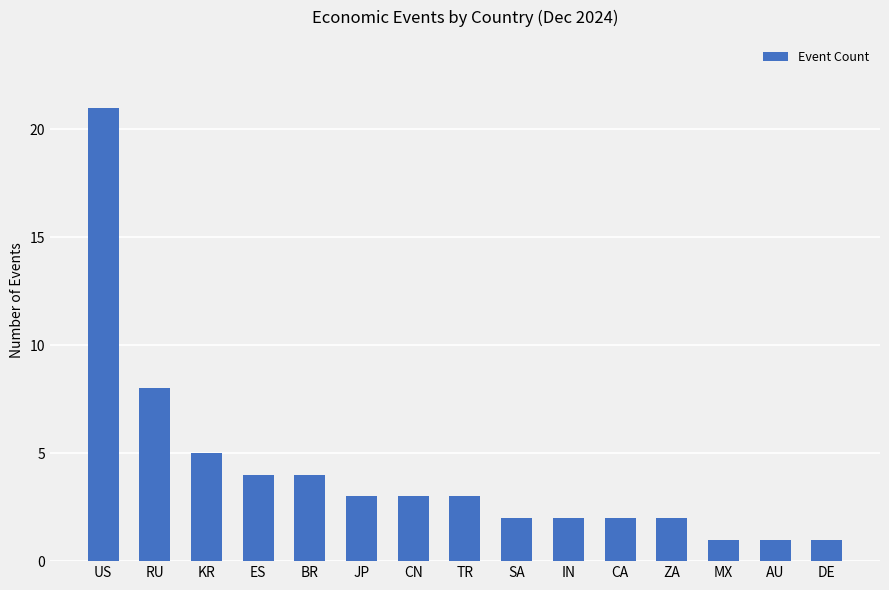

What is the label of the 7th bar from the left?

CN